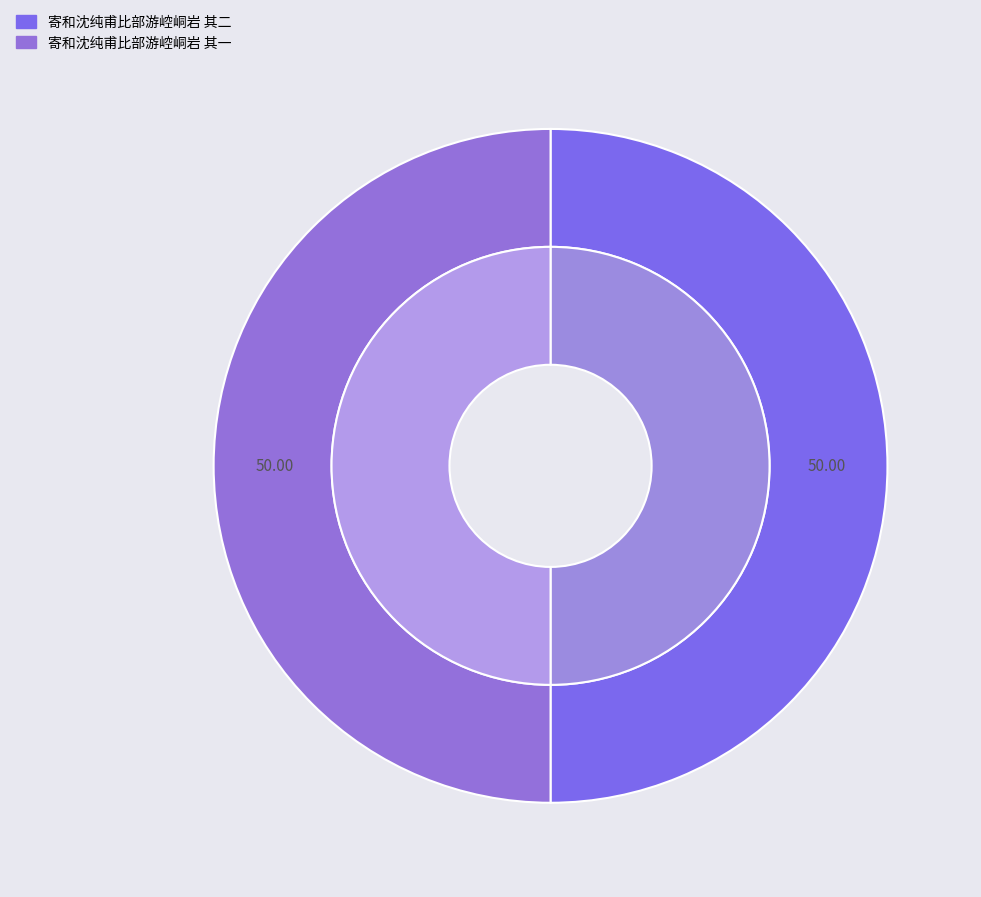

Is it true that 寄和沈纯甫比部游崆峒岩 其二 is 50% of the pie?

True